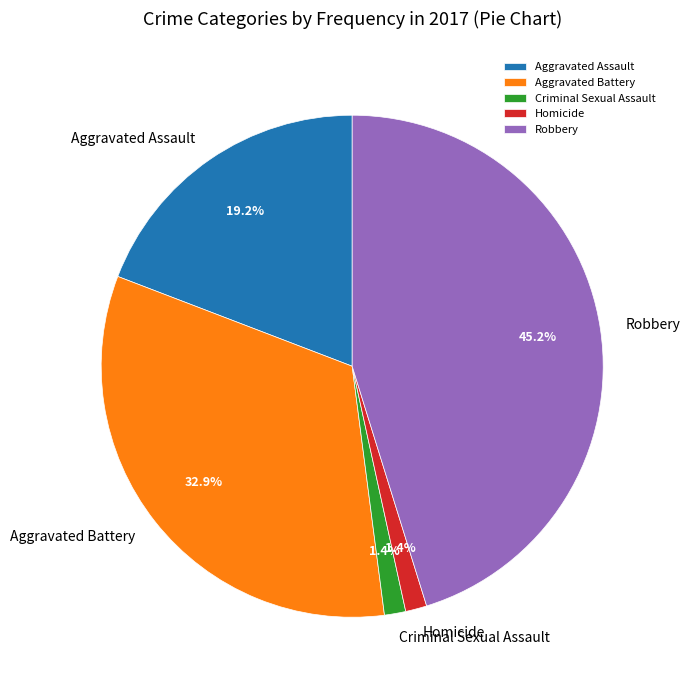

Between Aggravated Assault and Robbery, which is larger?

Robbery